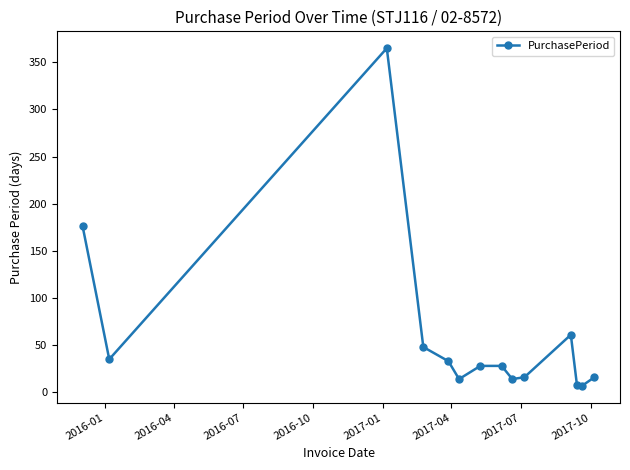

True or false: the data has more than 1 interior local peaks.

True